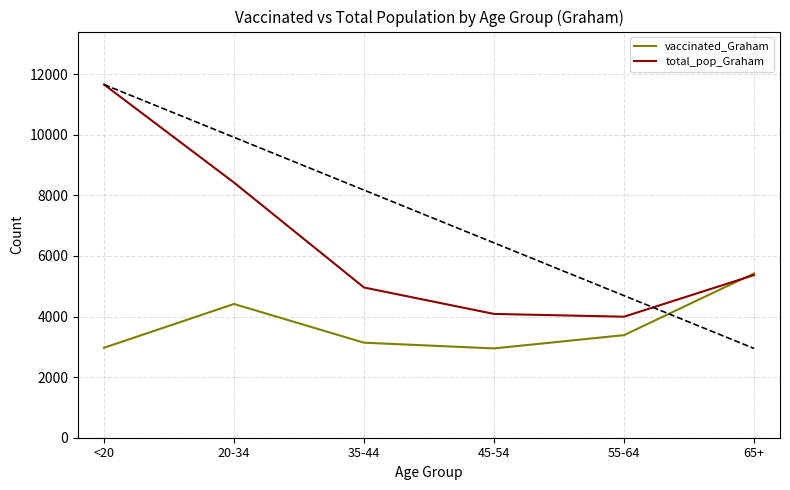

What are all the series names shown in the legend?

vaccinated_Graham, total_pop_Graham